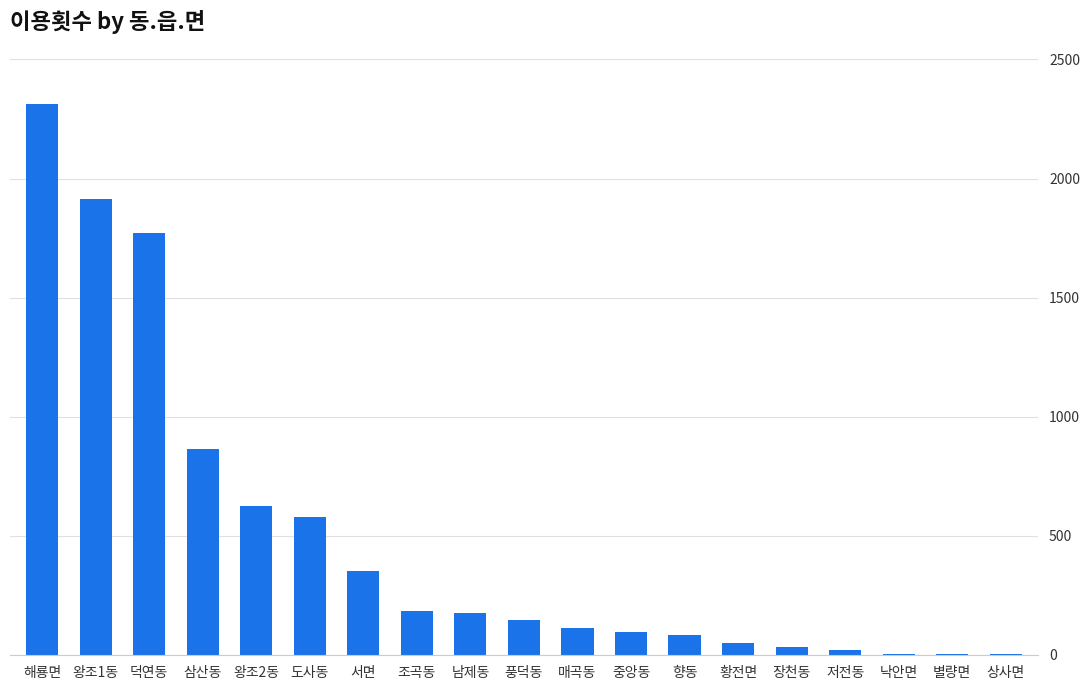

Is it true that the value at 낙안면 is 3?

True